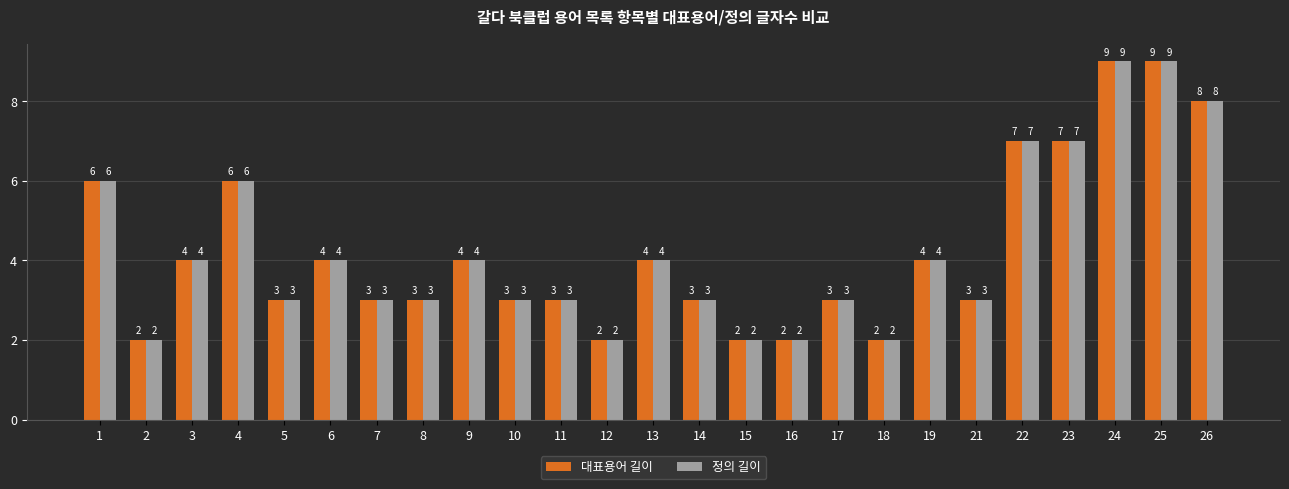

How many groups of bars are there?

25